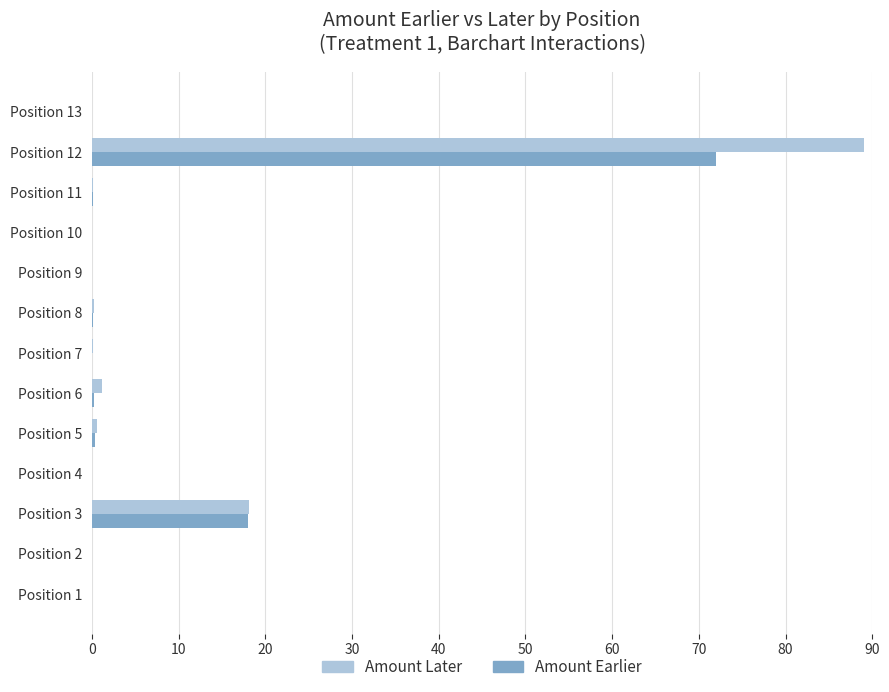

Which series has the widest spread of values?

Amount Later